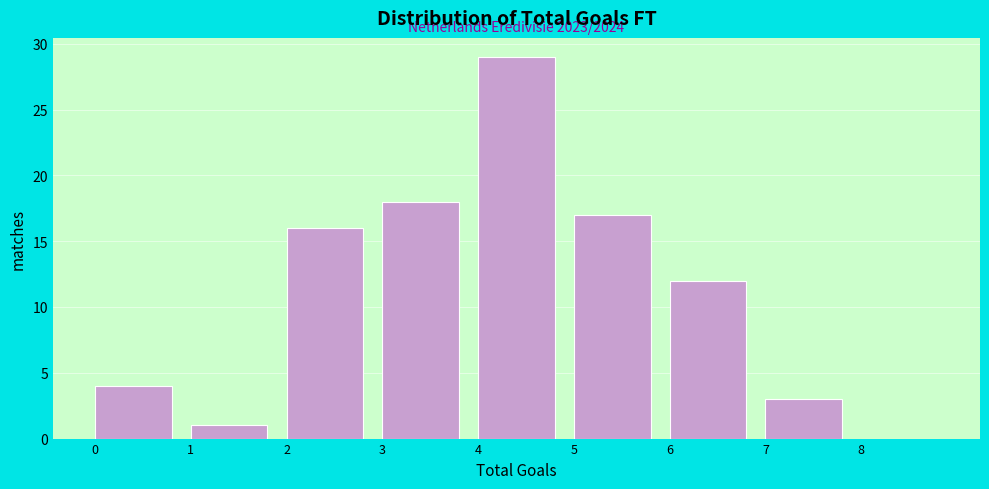

Which range on the x-axis has the tallest bar?

4 to 5